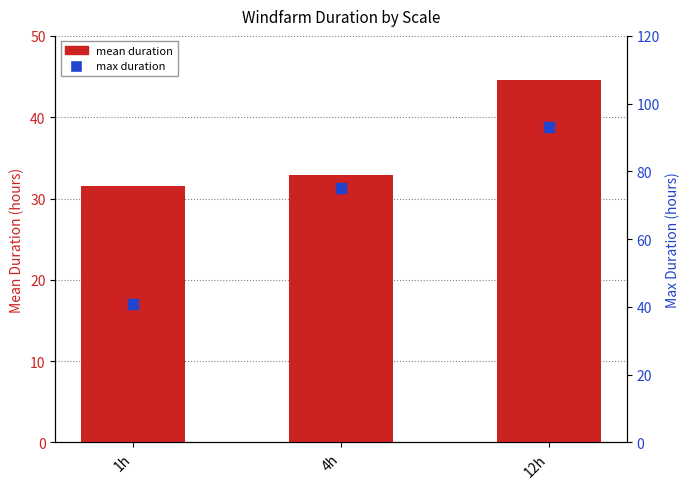

Which series has the largest total across all categories?

max duration